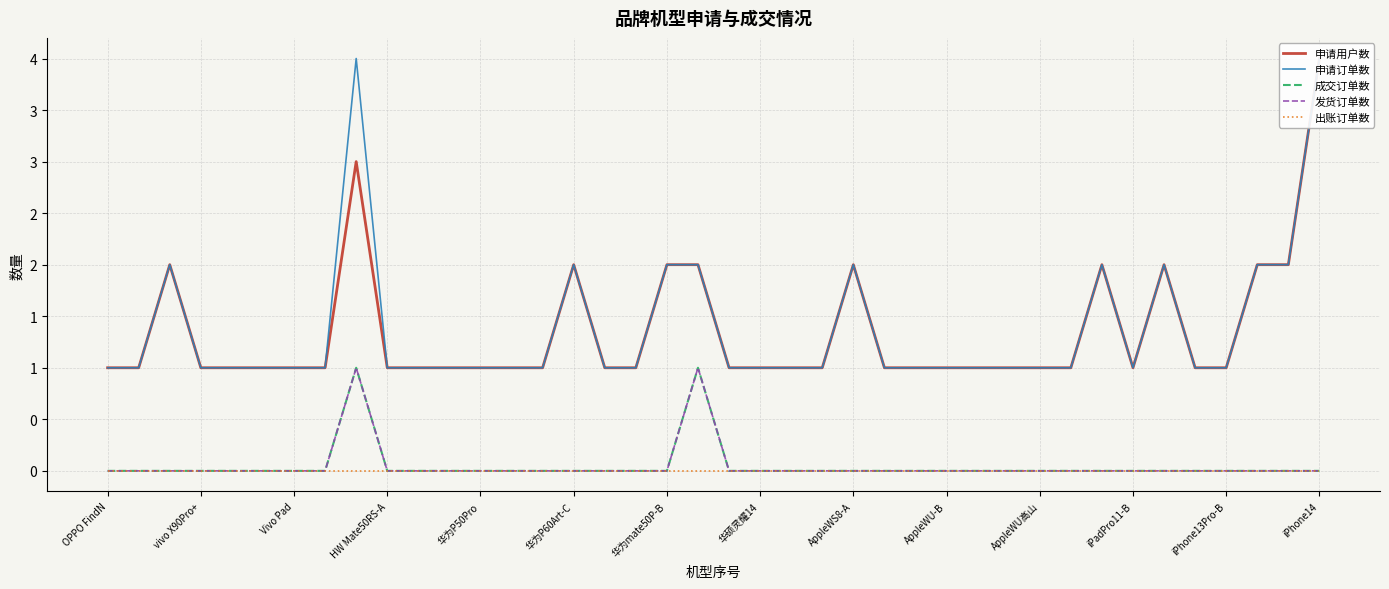

What is the label of the 24th point from the right?

16